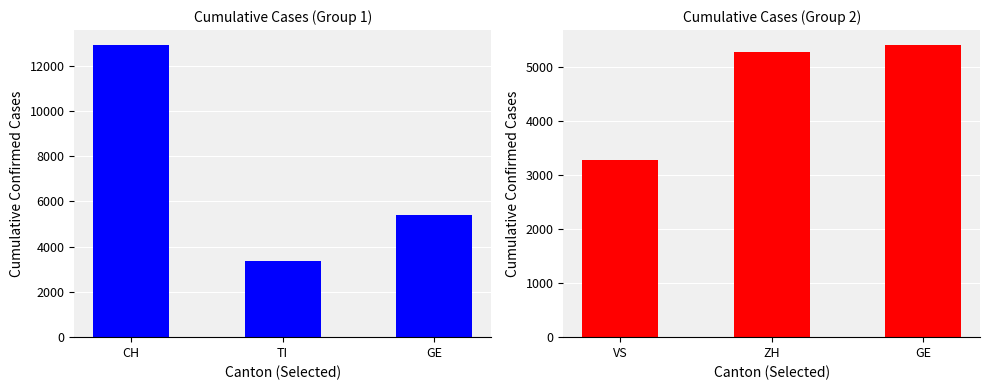

What is the greatest value displayed?

12928